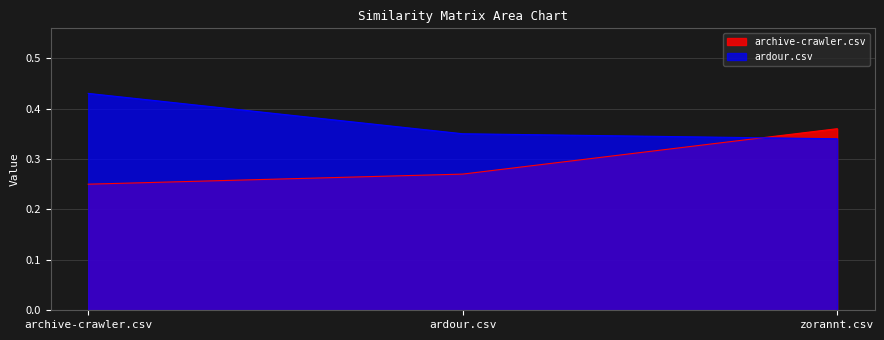

What is the minimum value shown in the chart?

0.2